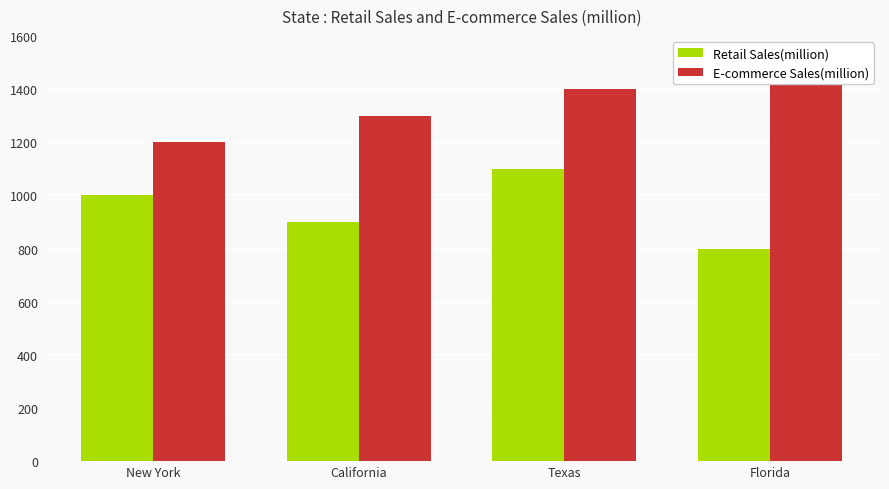

Count the number of categories in the chart.

4